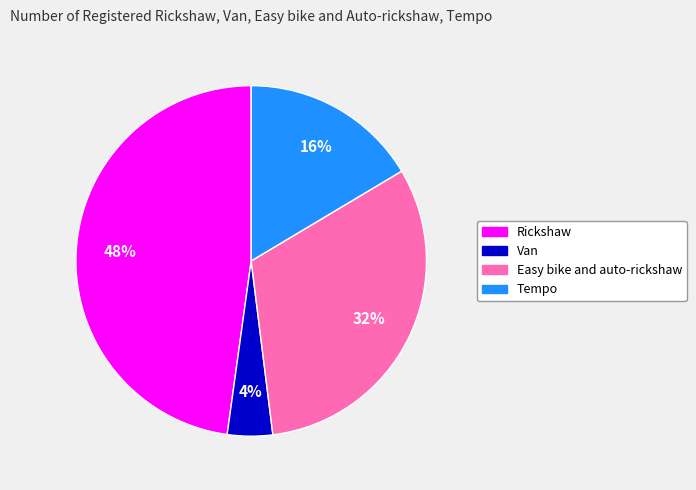

Count the number of slices in the pie.

4